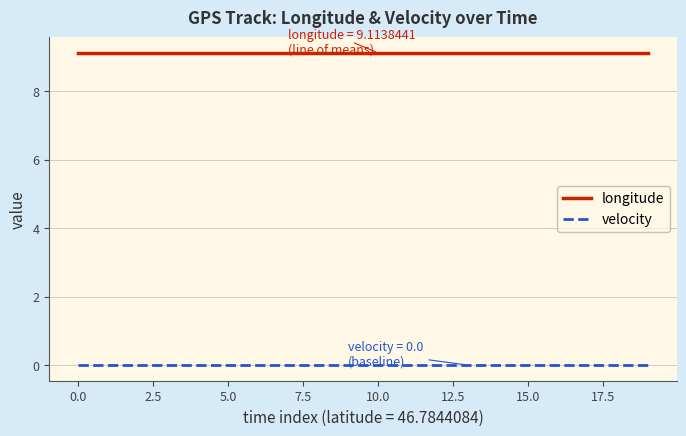

What is the lowest value of the longitude series?

9.1